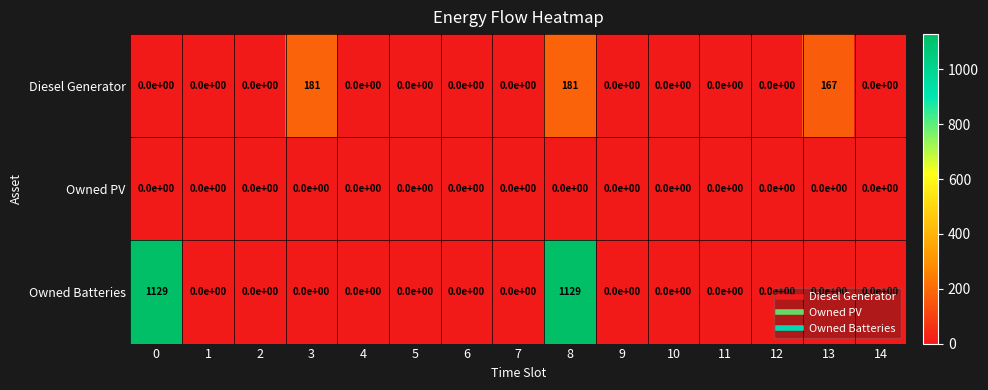

List the series in order of their peak value, highest first.

Owned Batteries, Diesel Generator, Owned PV